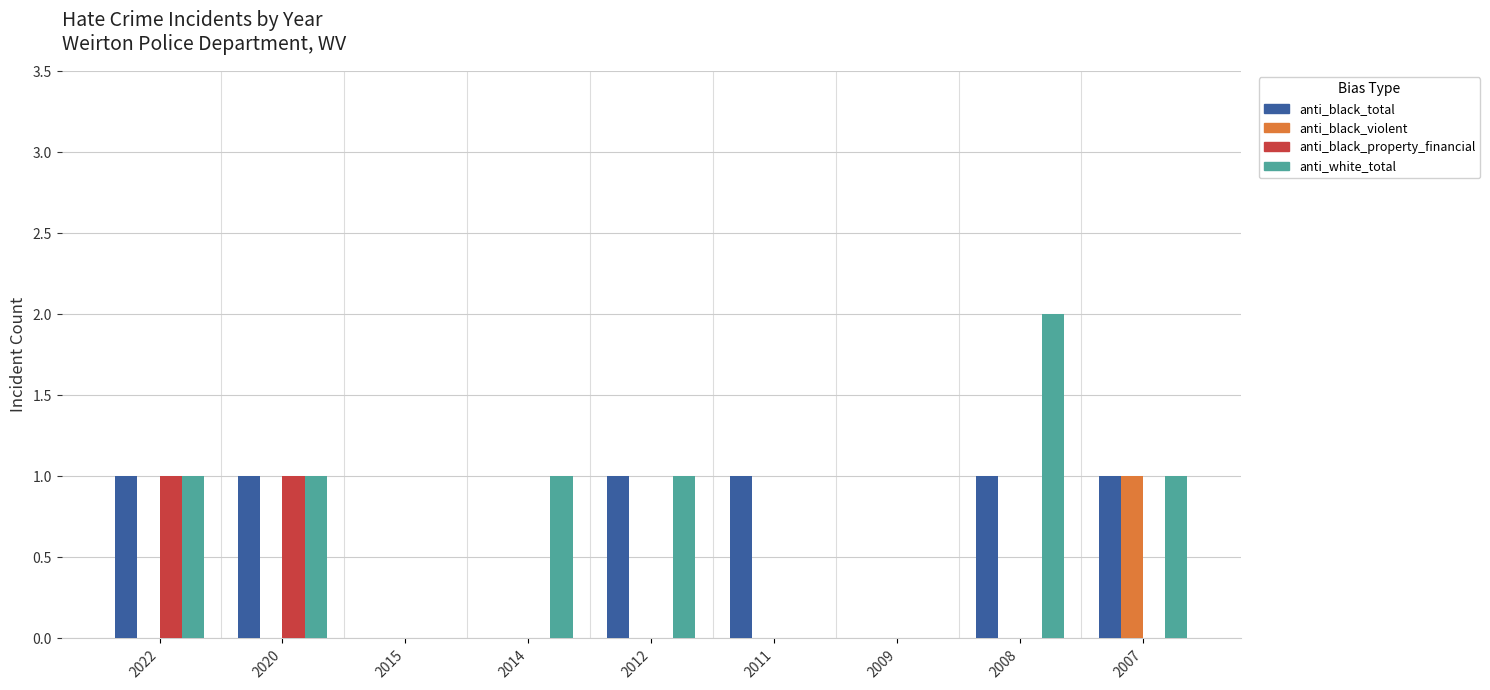

What is the sum of all anti_white_total values?

7